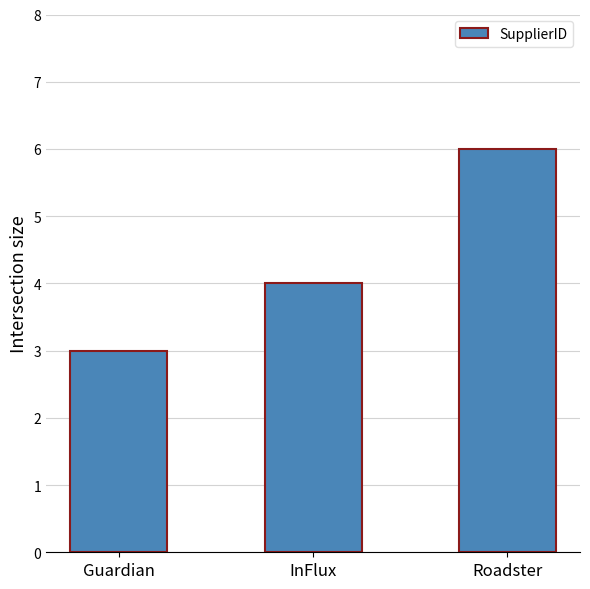

What is the ratio of the value at InFlux to the value at Roadster?

0.7